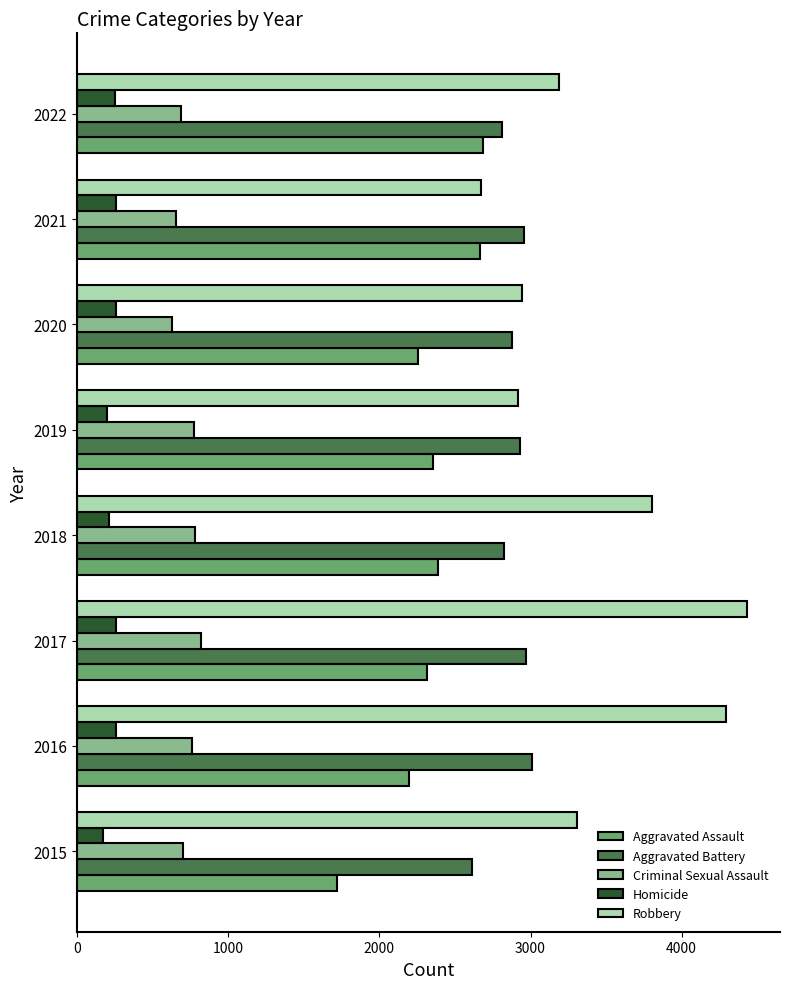

Which series has the widest spread of values?

Robbery